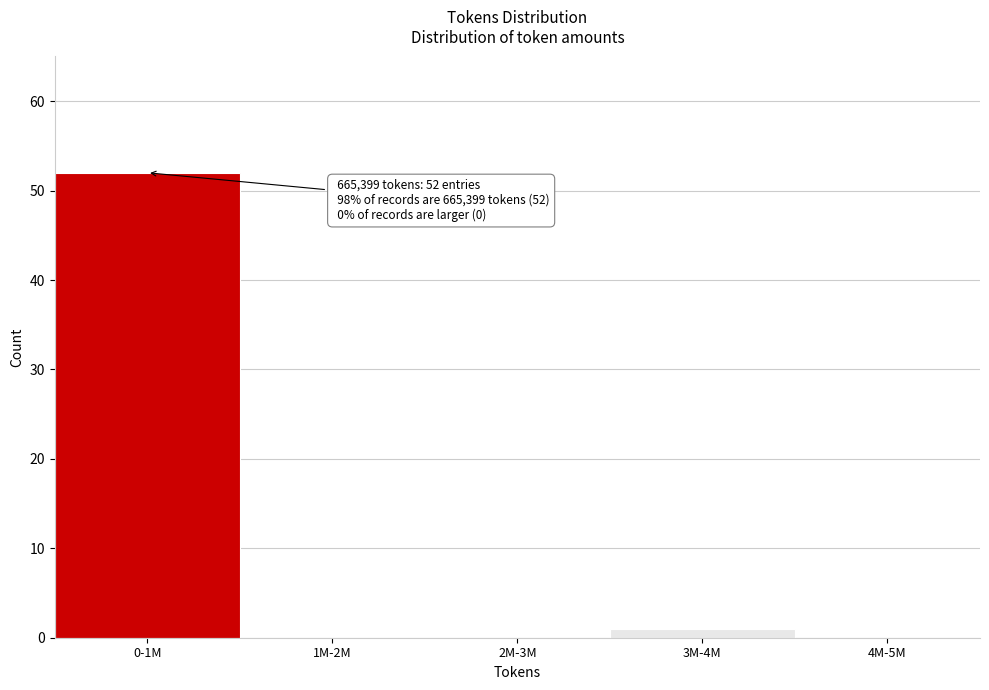

Reading left to right, transcribe all the data shown in this chart.

0-1M=52	1M-2M=0	2M-3M=0	3M-4M=1	4M-5M=0